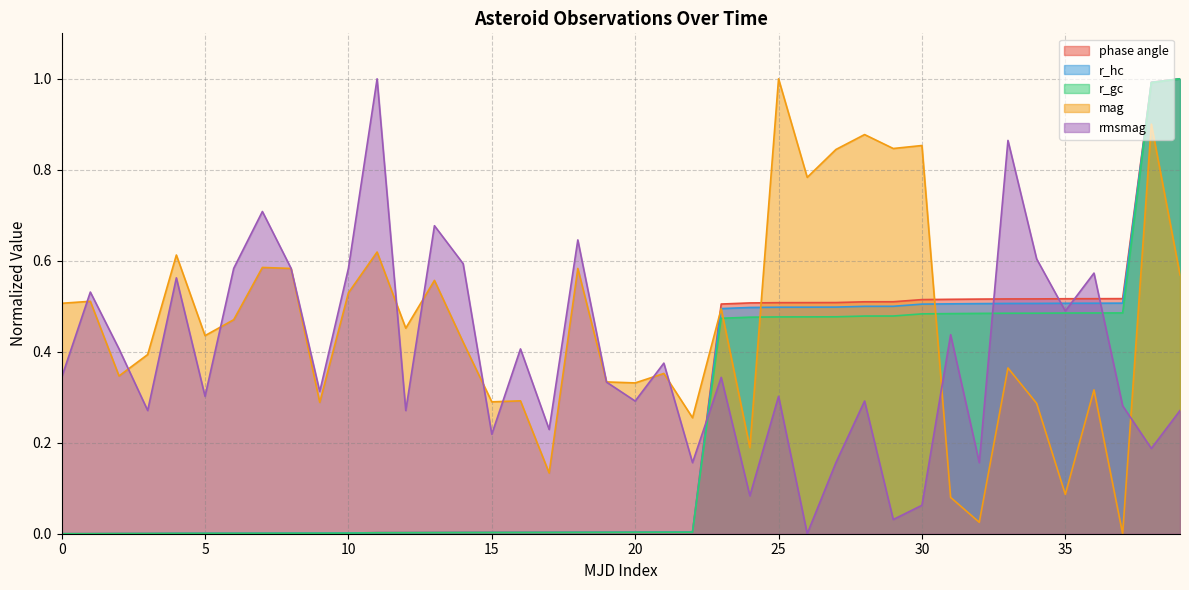

At which label does mag reach its peak?

25